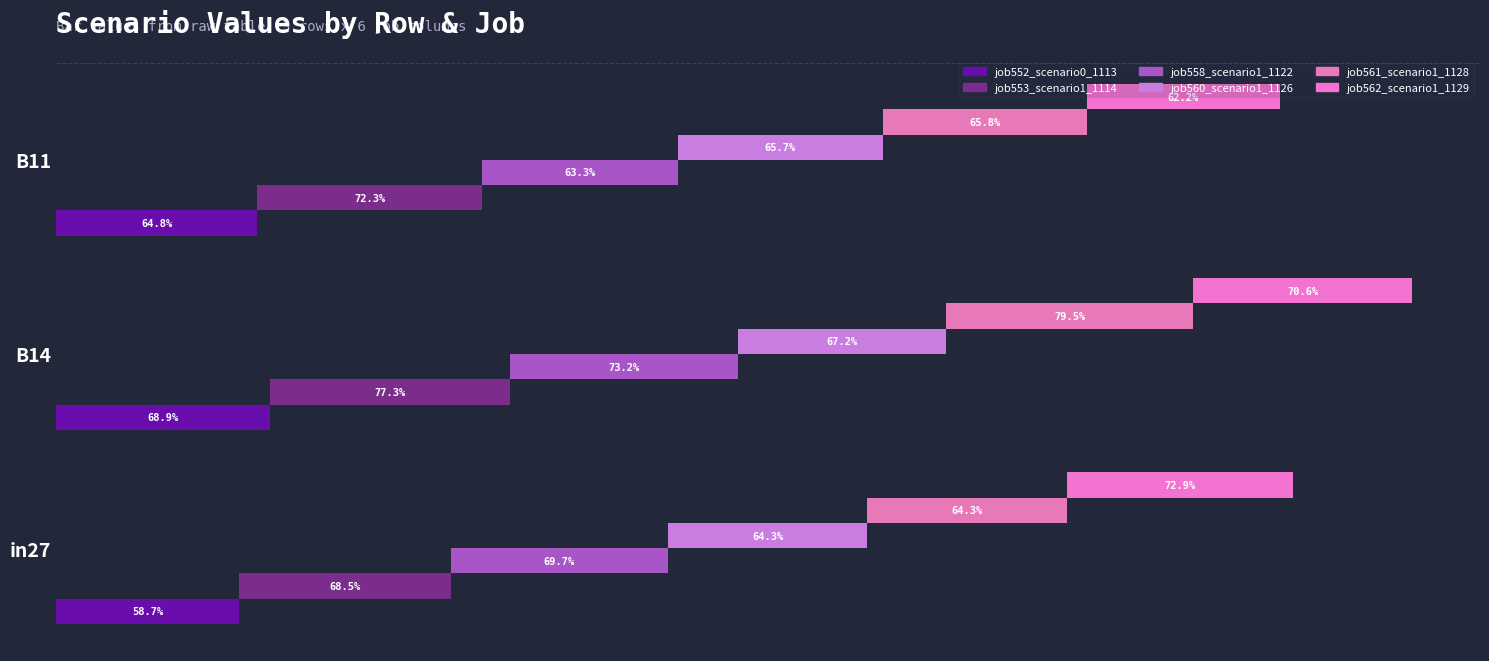

Count the number of data series in this chart.

6